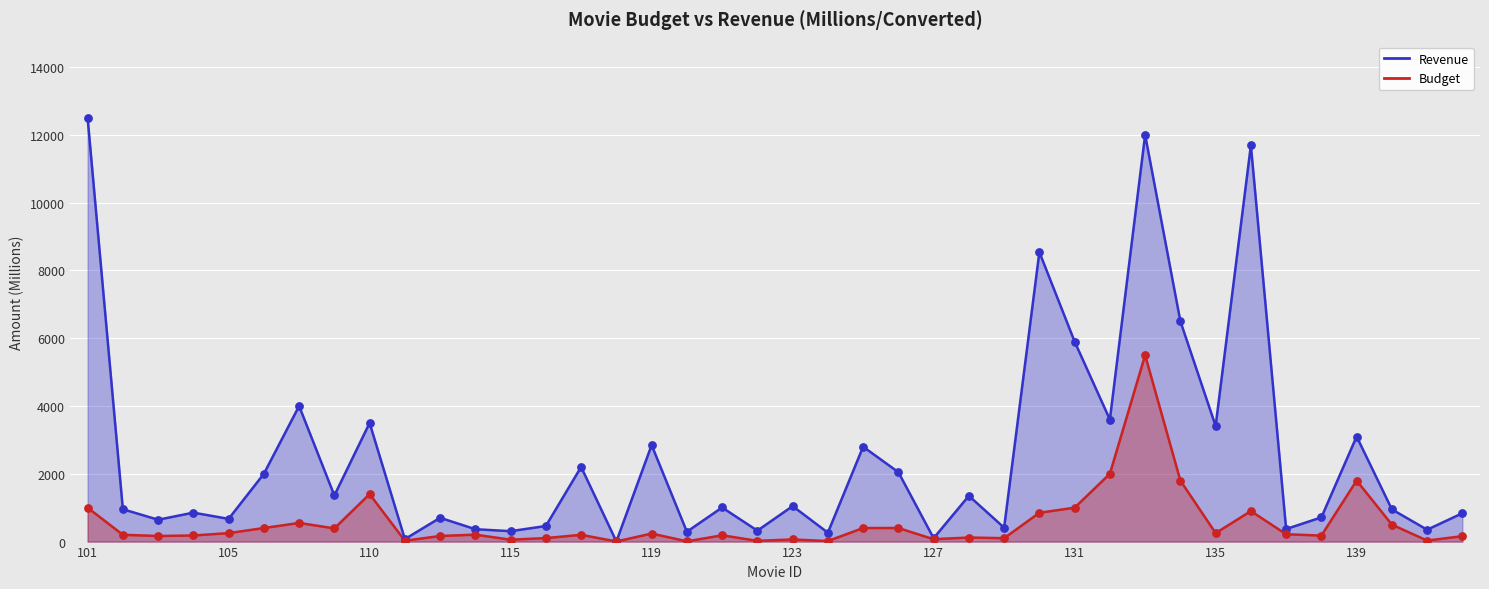

Which series has the largest Y range (max minus min)?

Revenue